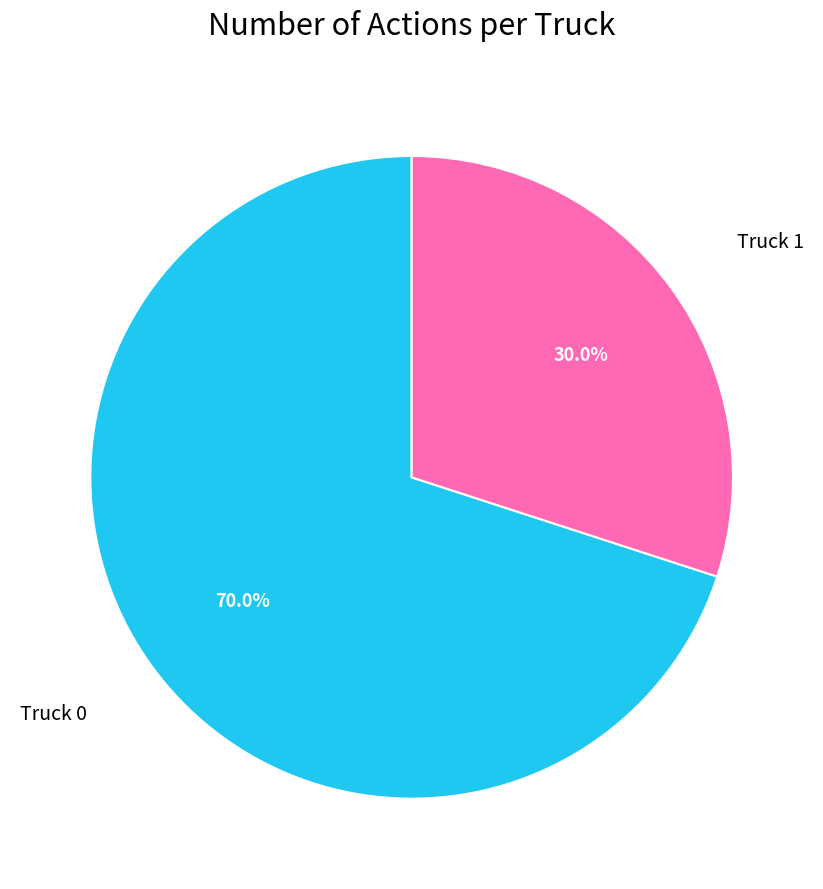

Combined, do Truck 0 and Truck 1 account for over 50%?

Yes